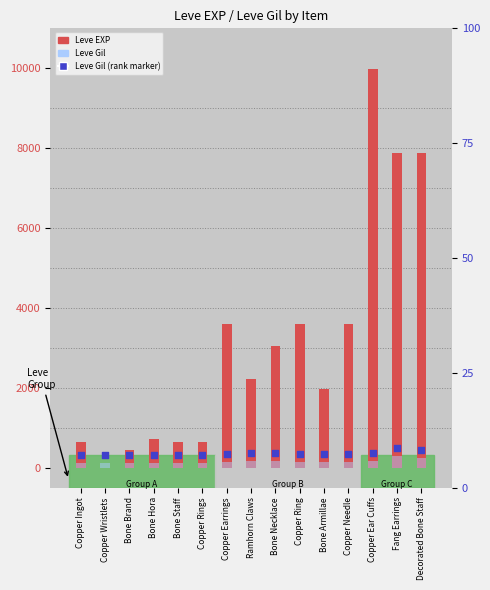

Which series reaches the maximum Y coordinate?

Leve EXP